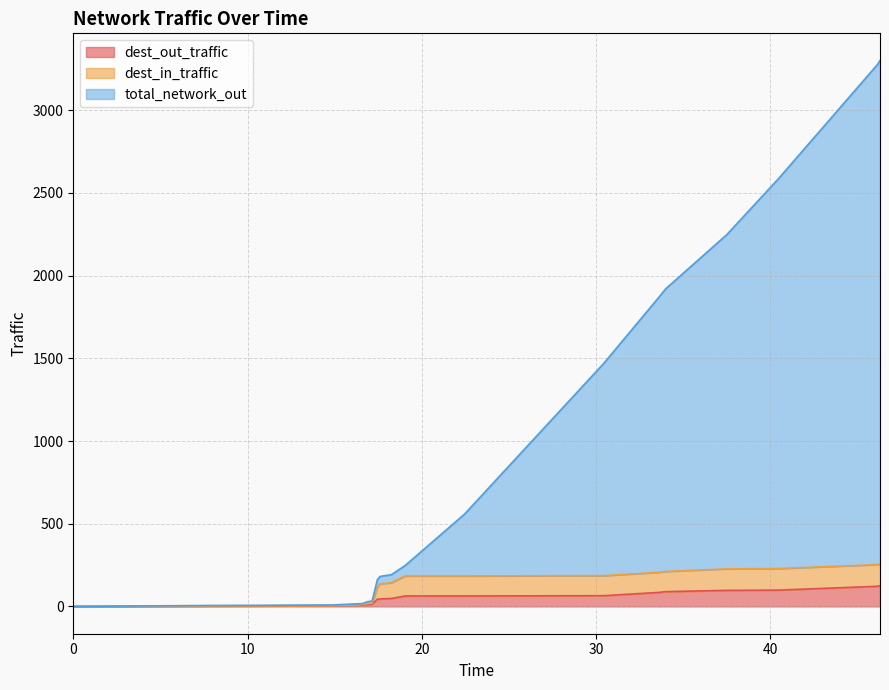

Which series has the largest total across all categories?

total_network_out